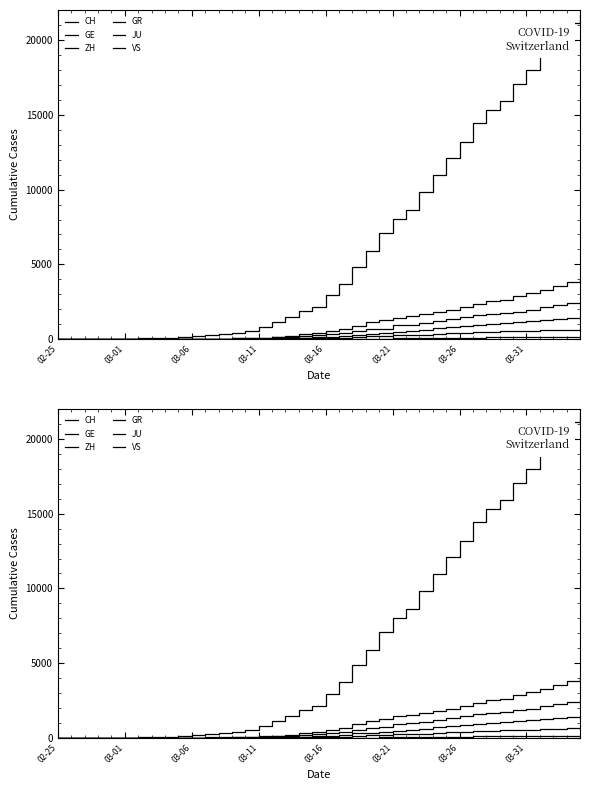

Between 11 and 33, which series saw the biggest shift?

CH